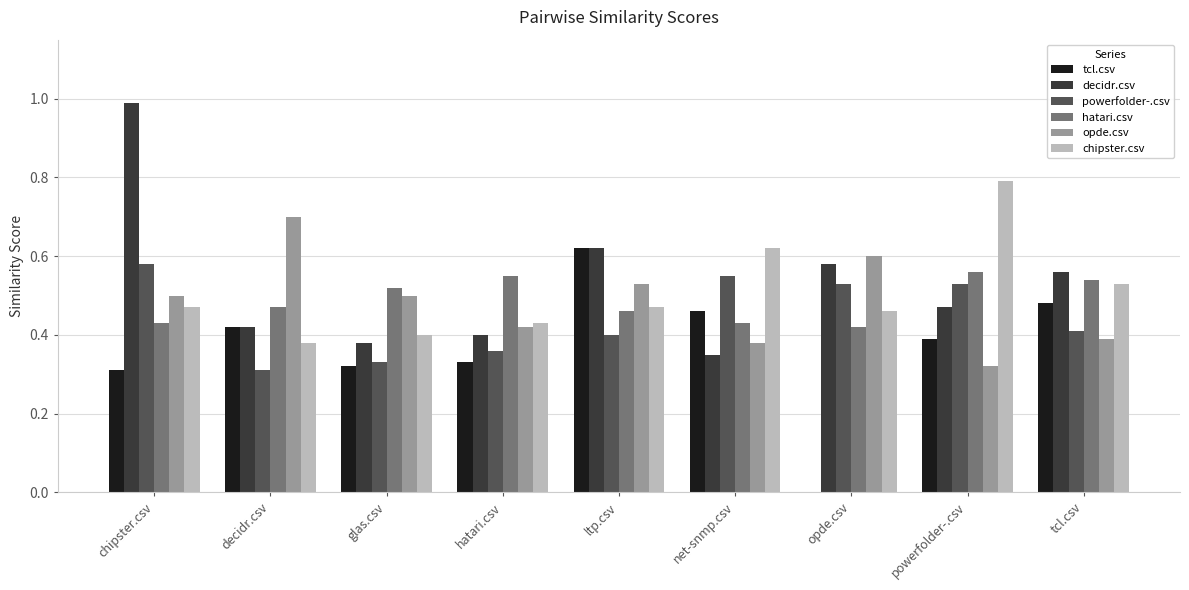

True or false: tcl.csv has a value of 0.3 at decidr.csv.

False